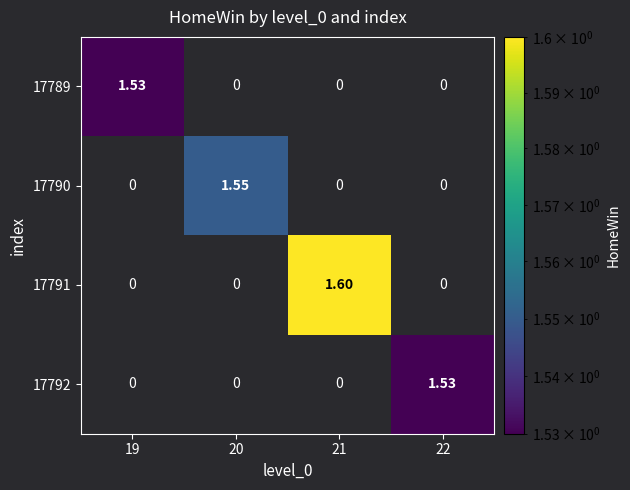

Is the value of 17791 at 21 greater than the value of 17790 at 21?

Yes